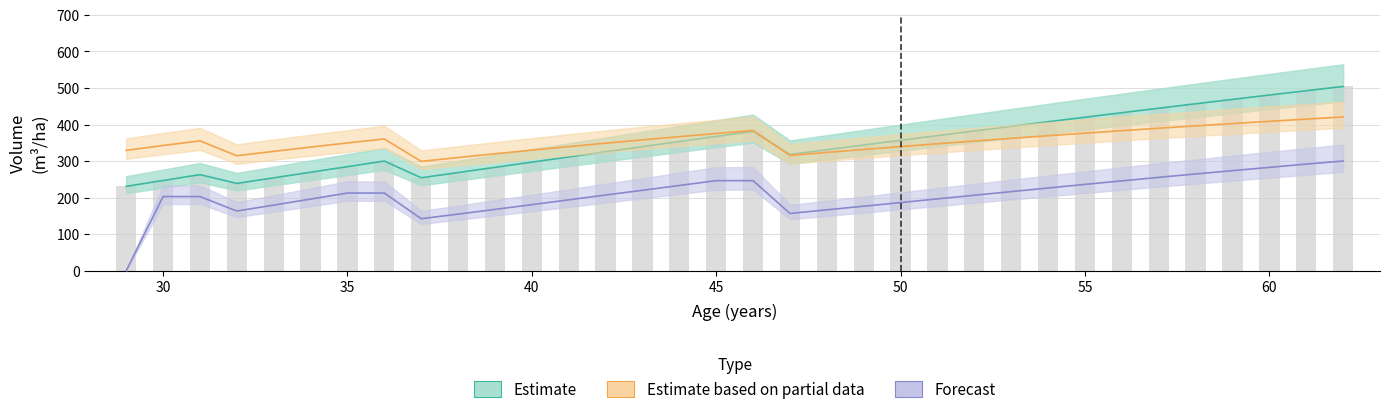

What is the spread (max minus min) of values at 32?

151.2